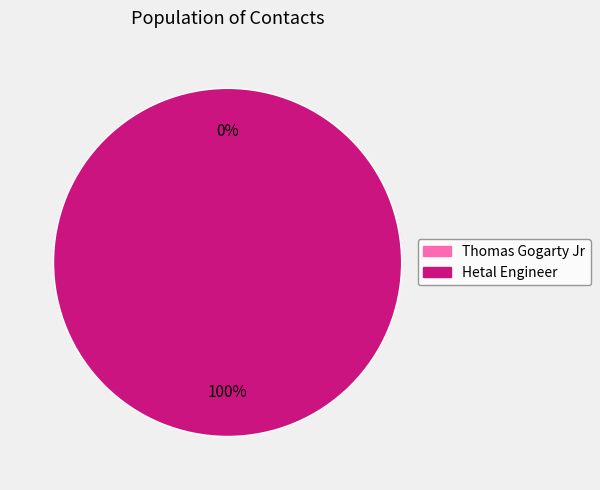

Combined, do Hetal Engineer and Thomas Gogarty Jr account for over 50%?

Yes